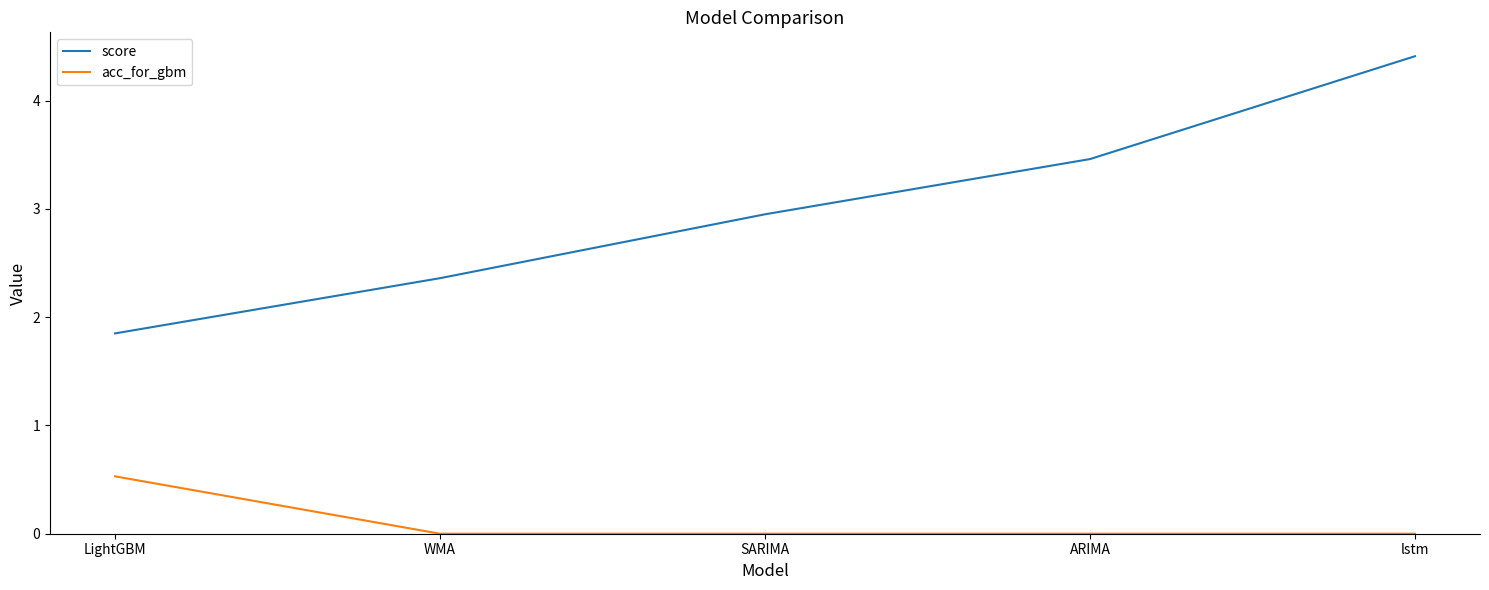

What position from the left is WMA?

2